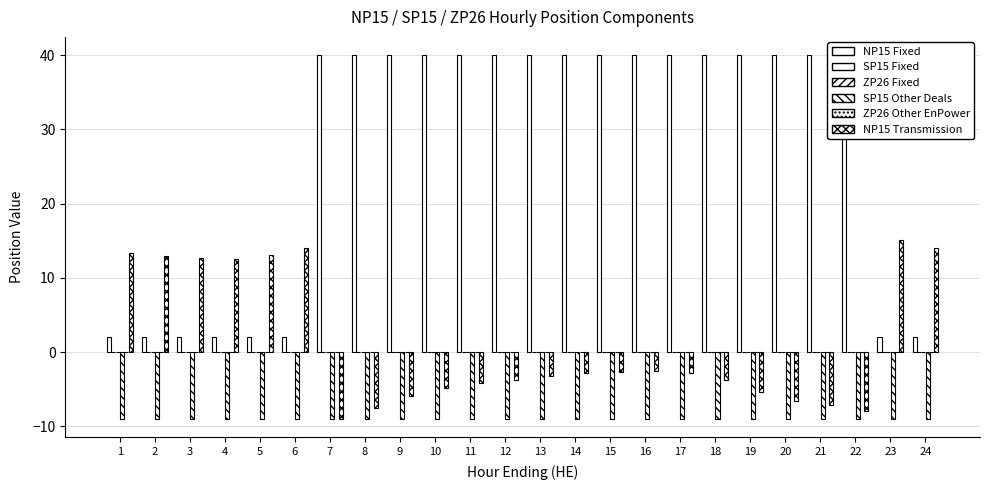

Between 17 and 14, which is larger?

17